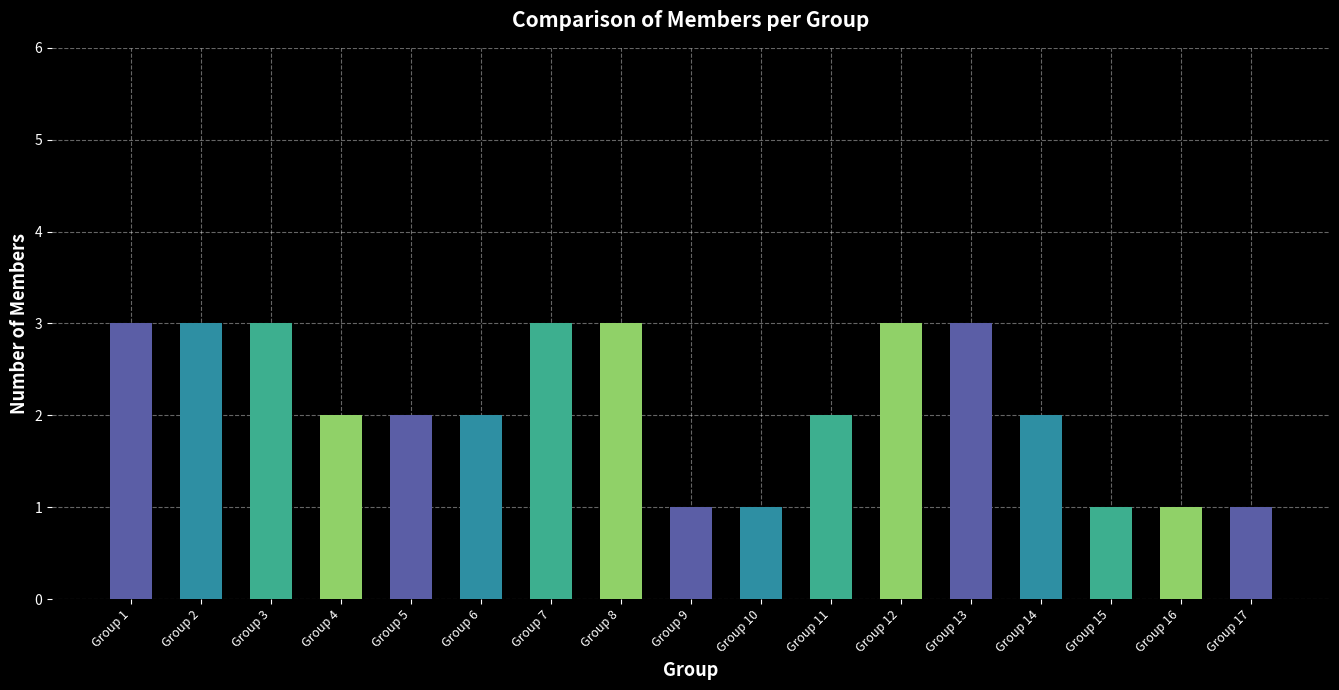

What is the value of the 10th bar from the left?

1